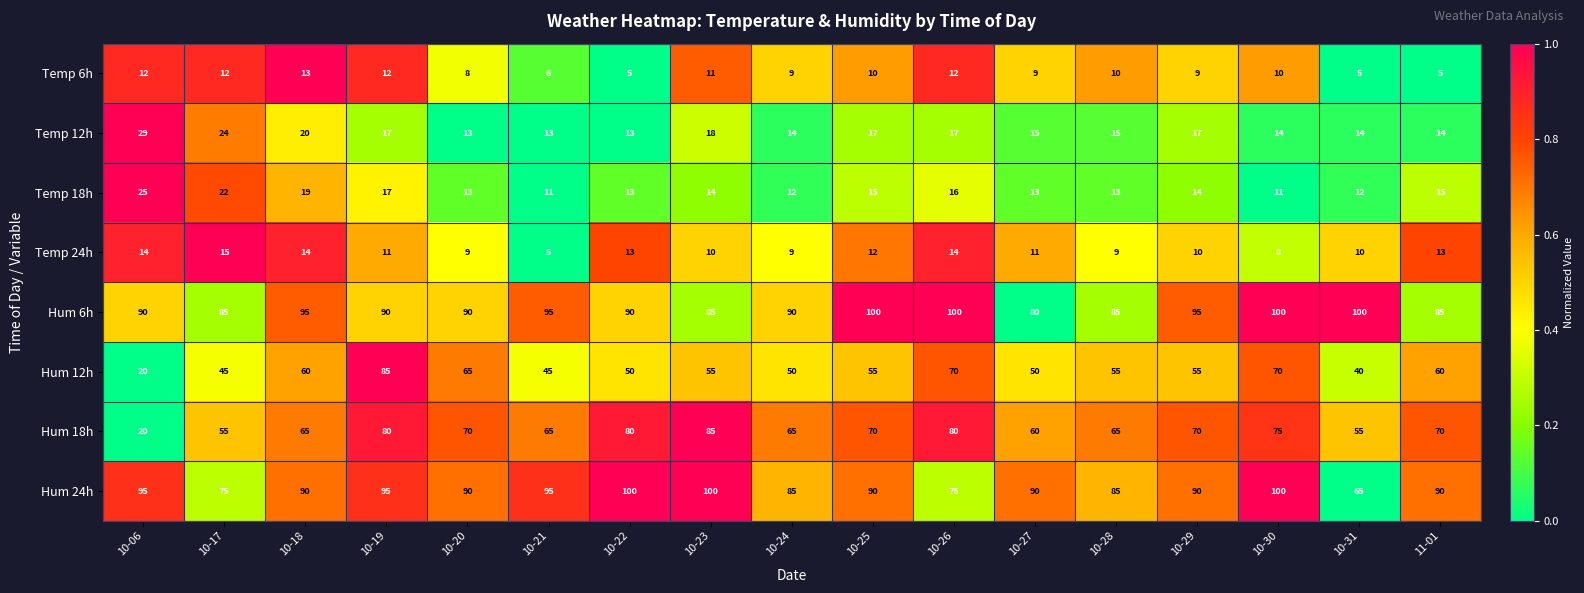

The Hum 18h series shows 80 at 10-26. True or false?

True